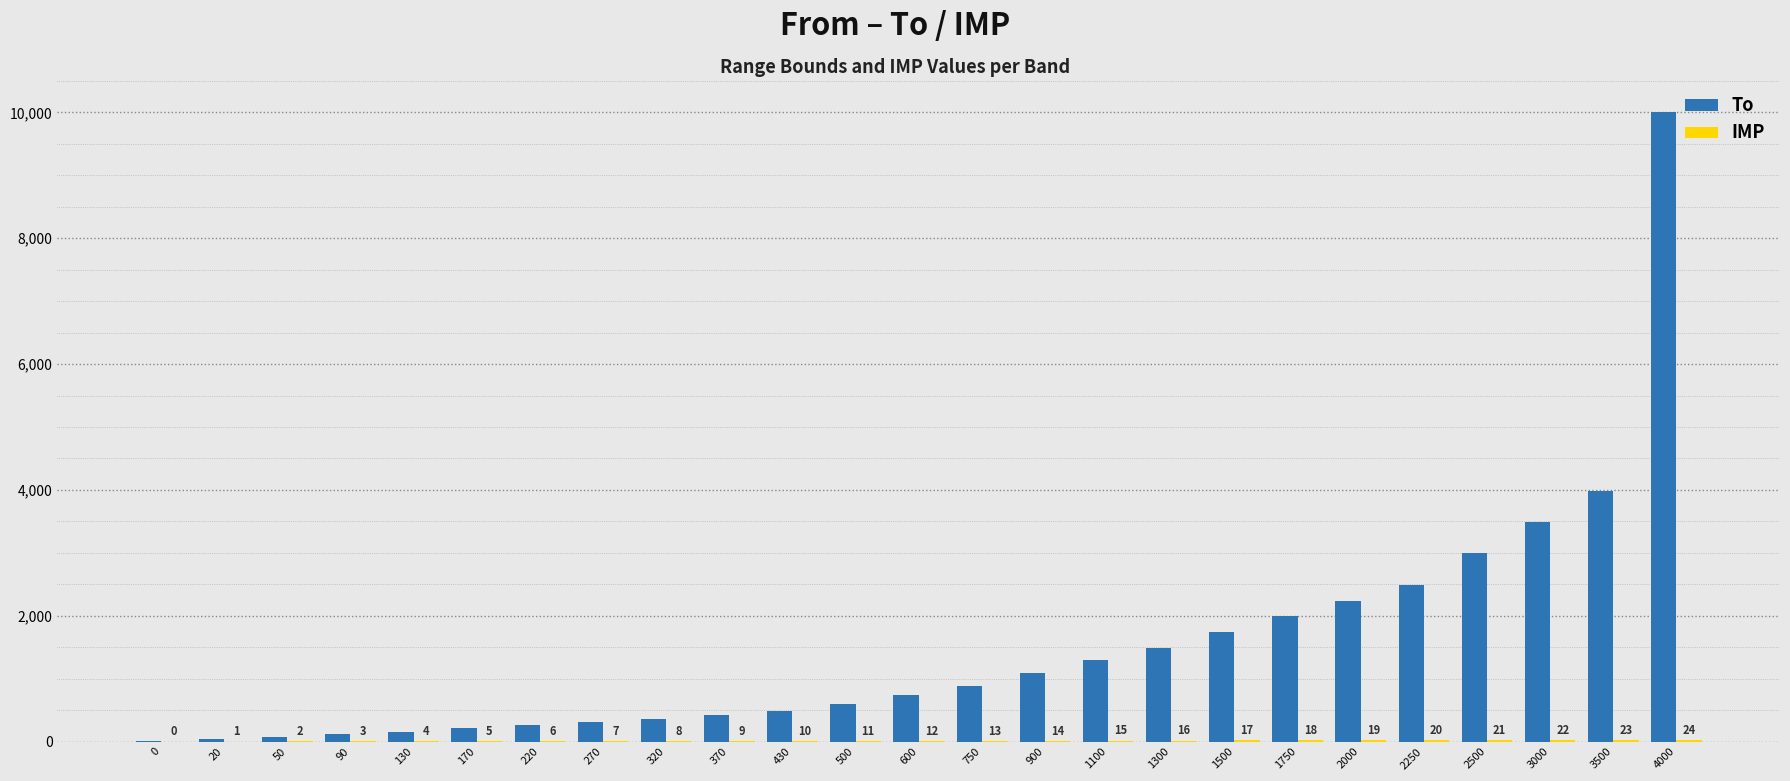

Which series has the widest spread of values?

To